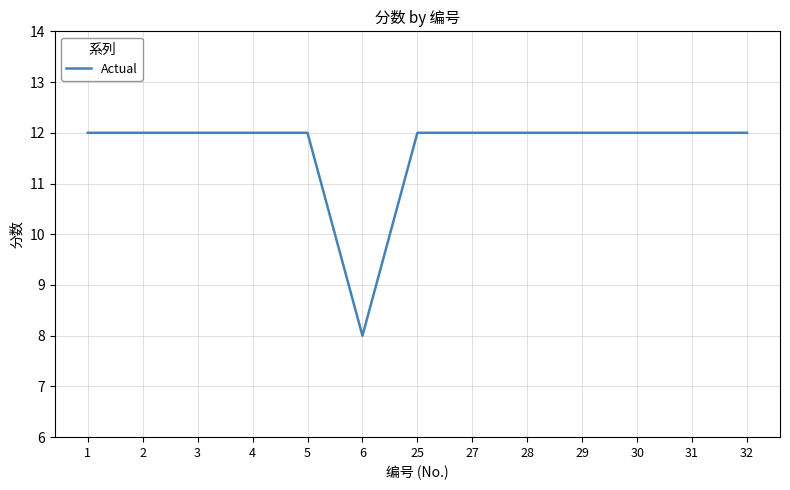

Approximately how many times larger is the value at 27 compared to 3?

1.0